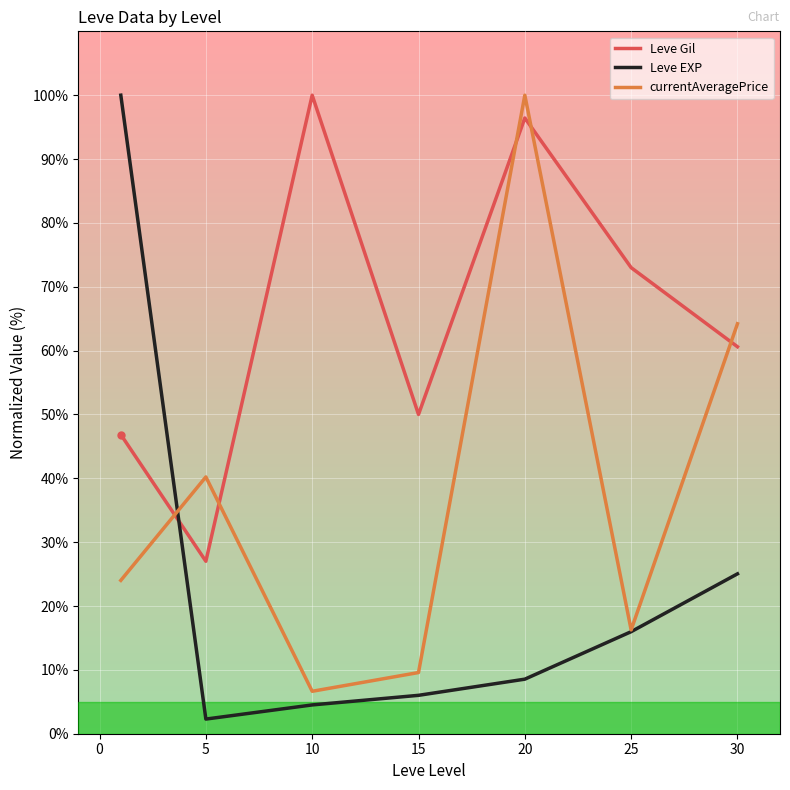

Does the chart have visible grid lines?

Yes